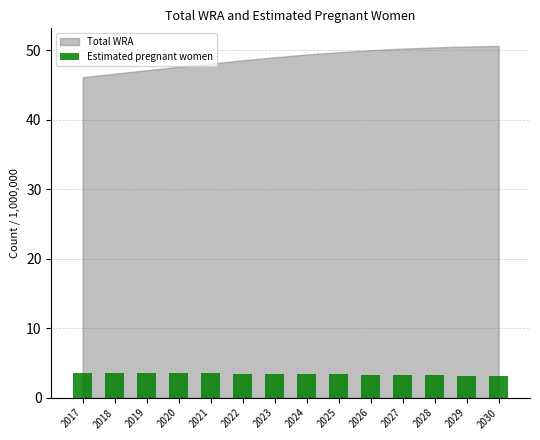

What is the smallest value displayed?

3.2